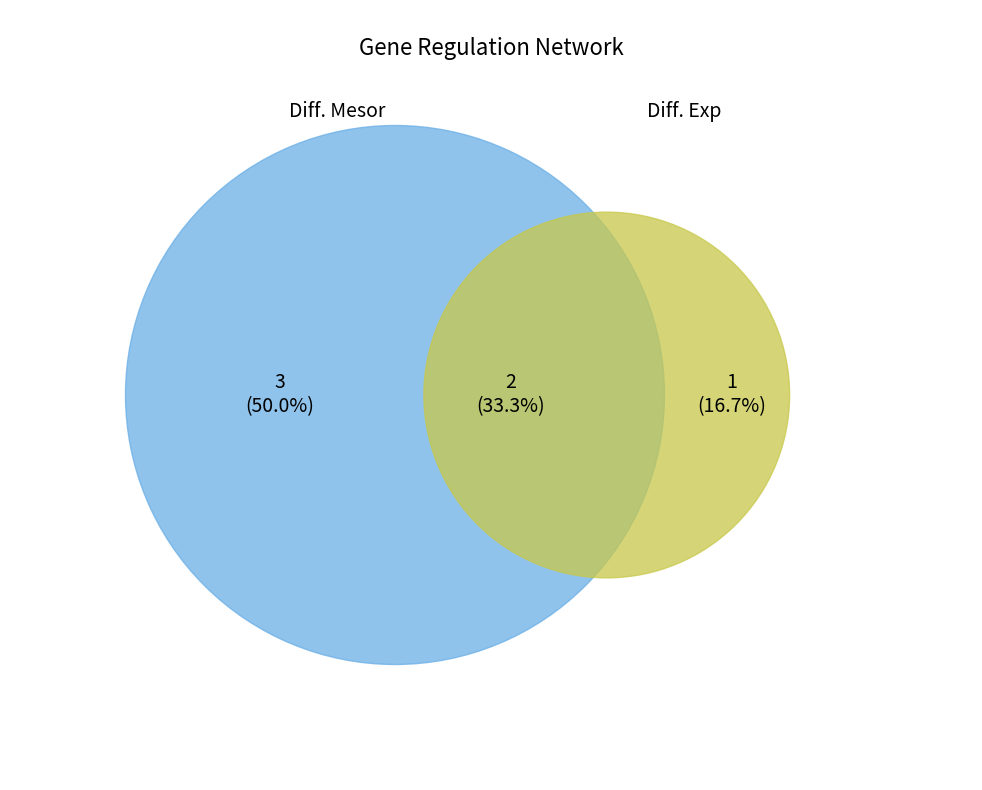

Combined, do gene1 and gene2 account for over 50%?

Yes